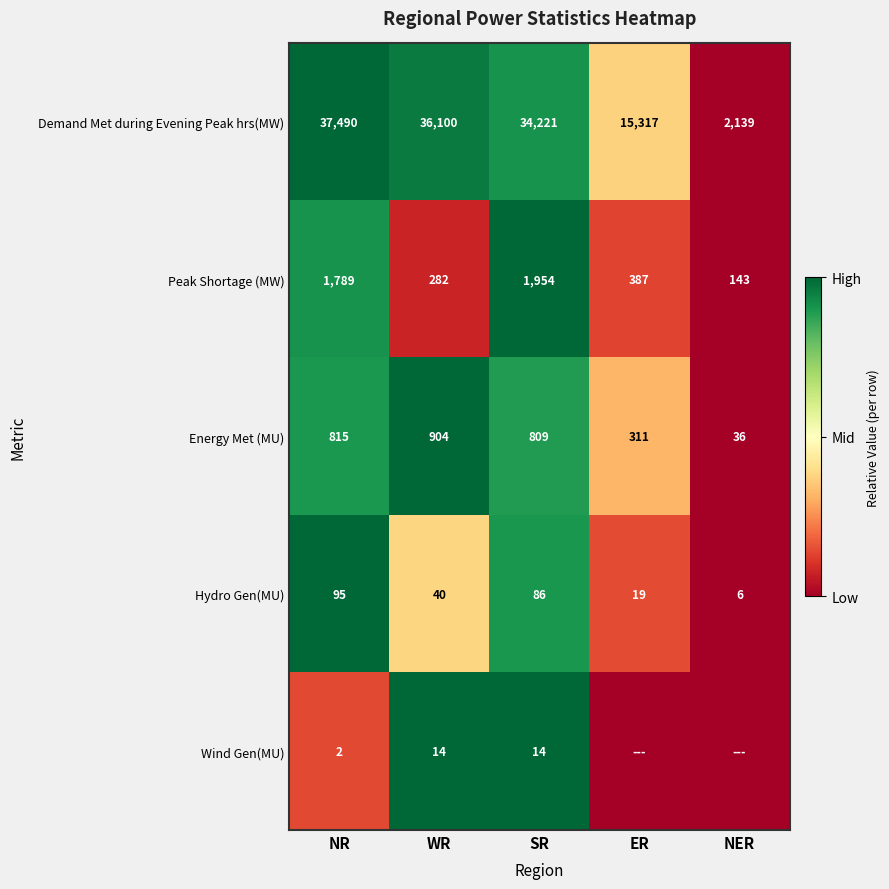

The Demand Met during Evening Peak hrs(MW) series shows 3000 at NER. True or false?

False